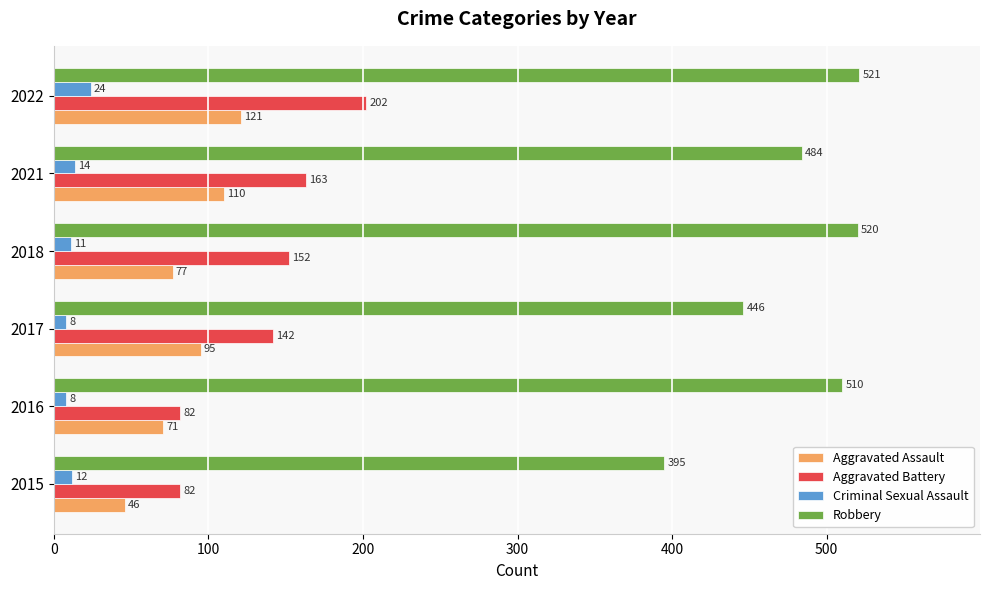

At how many categories does at least one series exceed 122?

6